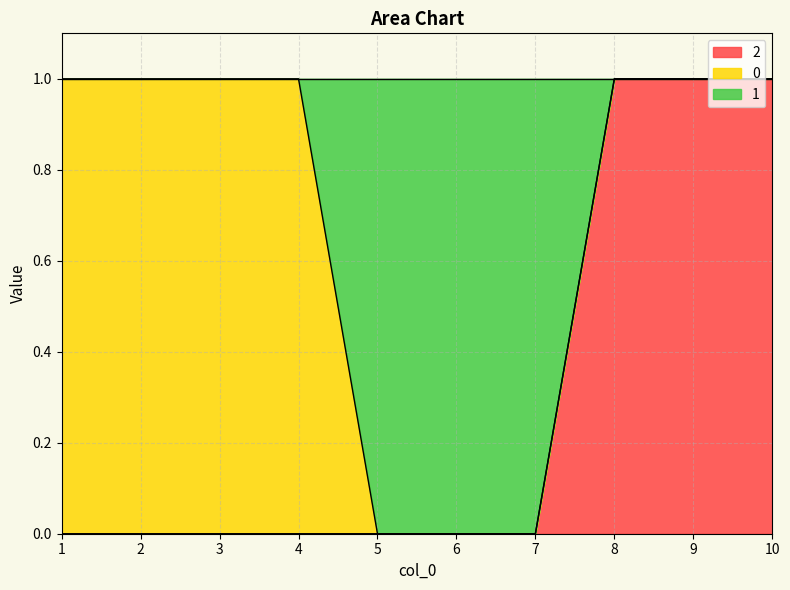

What is the value of the 2 point at the 9th from the left?

1